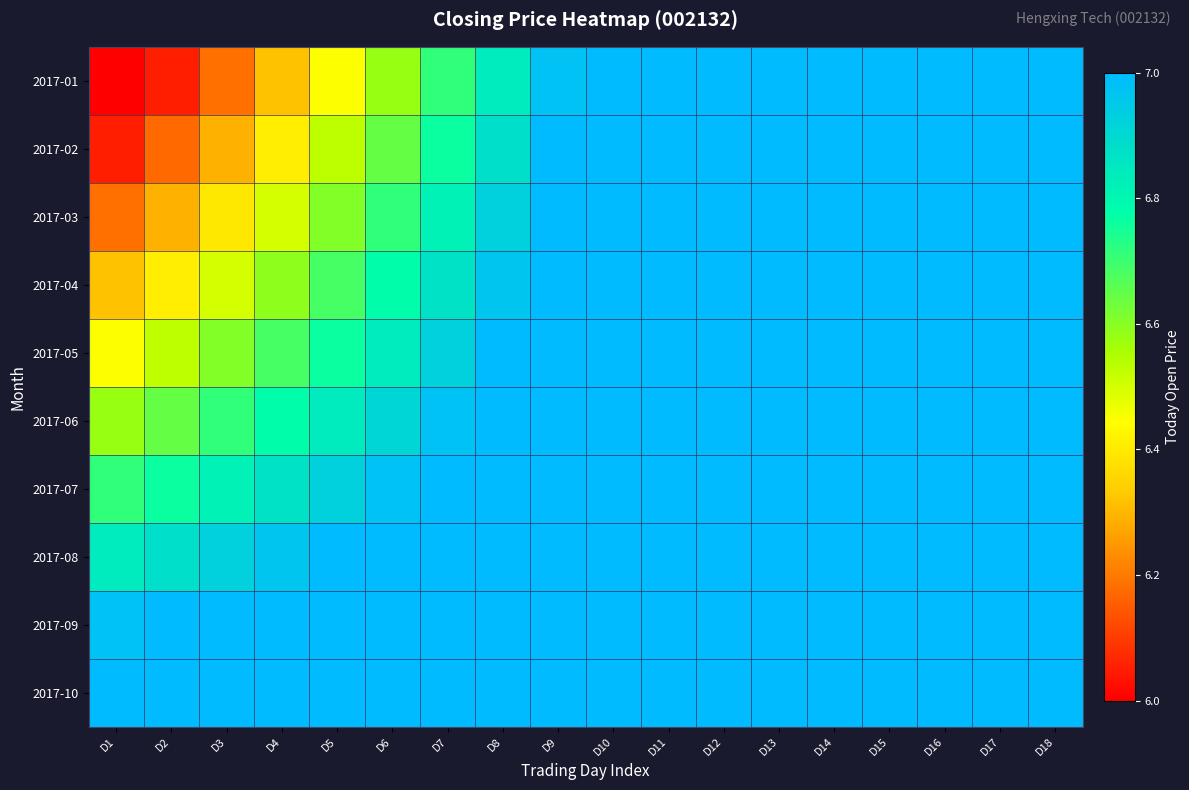

At how many categories does at least one series exceed 6?

18